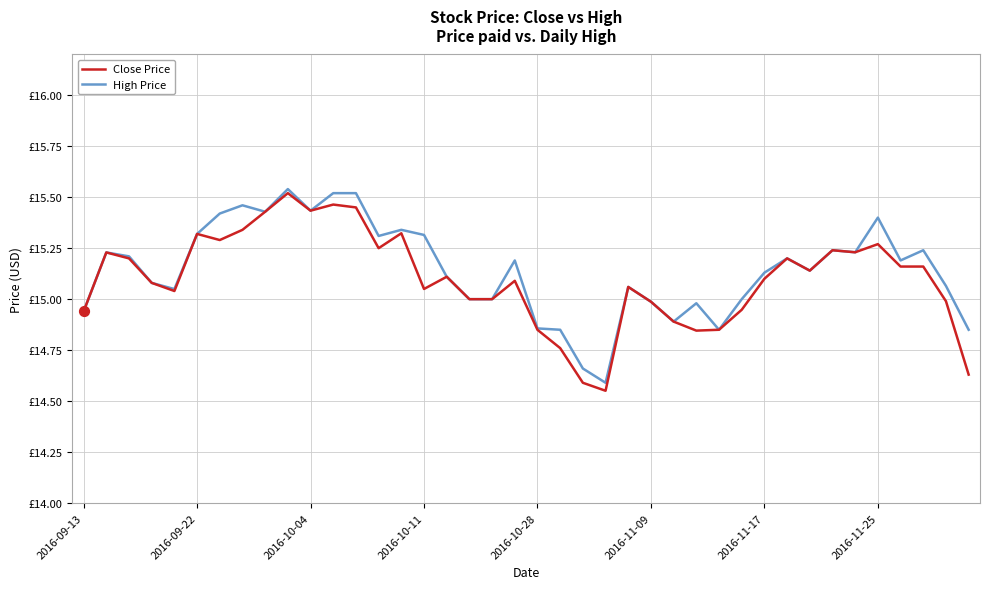

At which category is the sum across all series the highest?

9